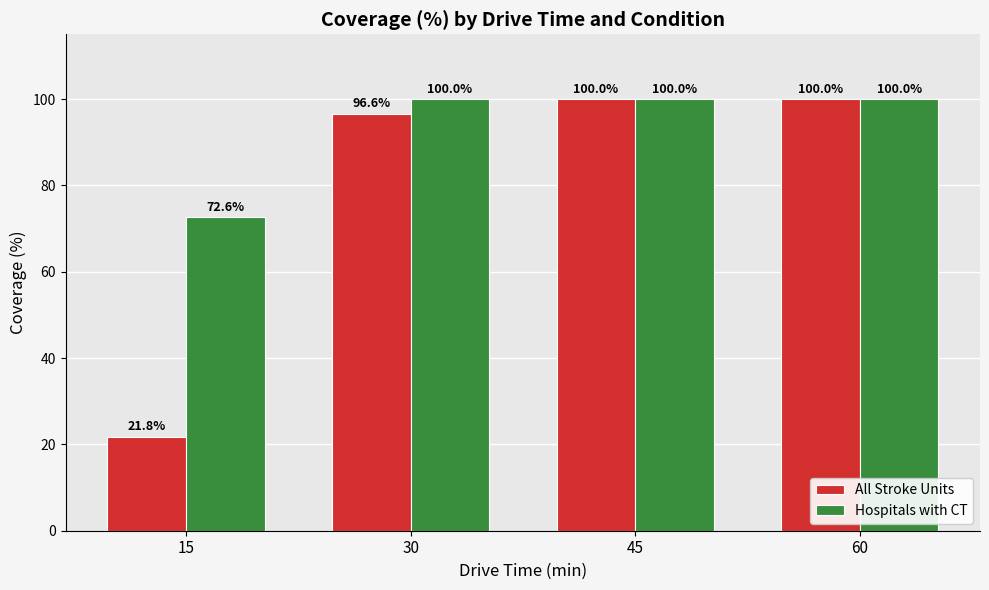

List the series in order of their overall mean, lowest first.

All Stroke Units, Hospitals with CT